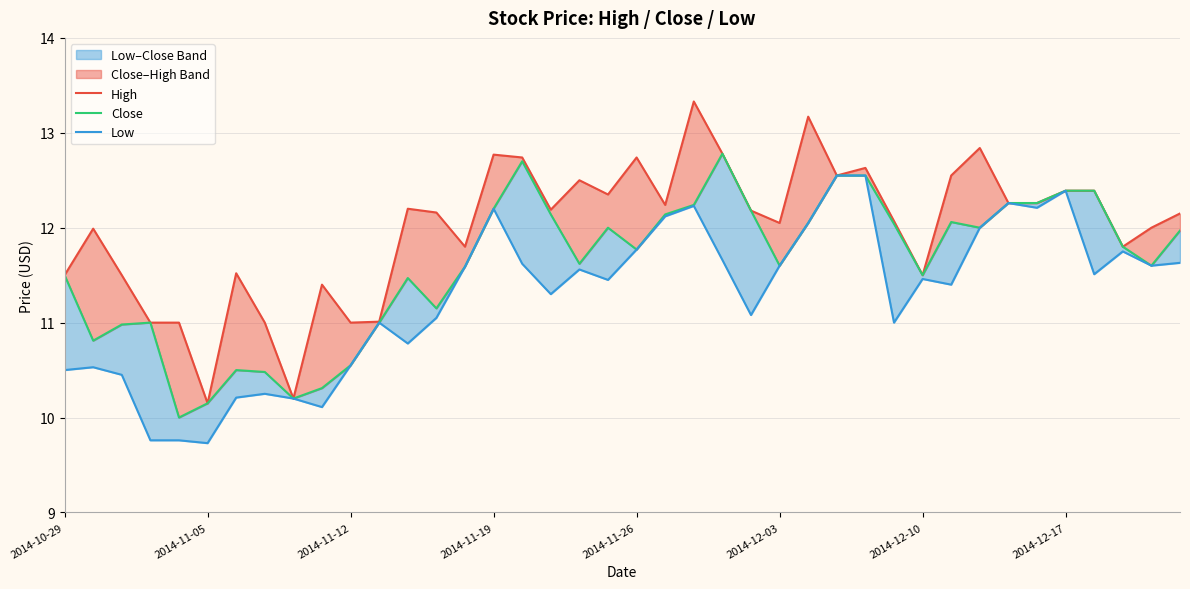

Rank the series by their maximum value, from highest to lowest.

High, Close, Low